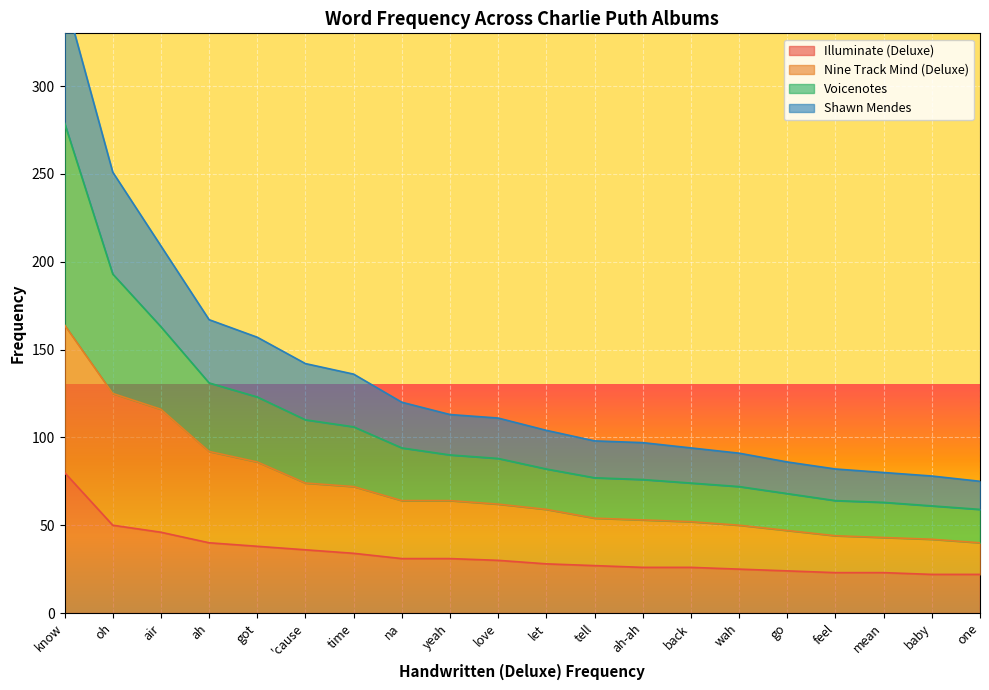

What is the maximum value for Shawn Mendes?

351